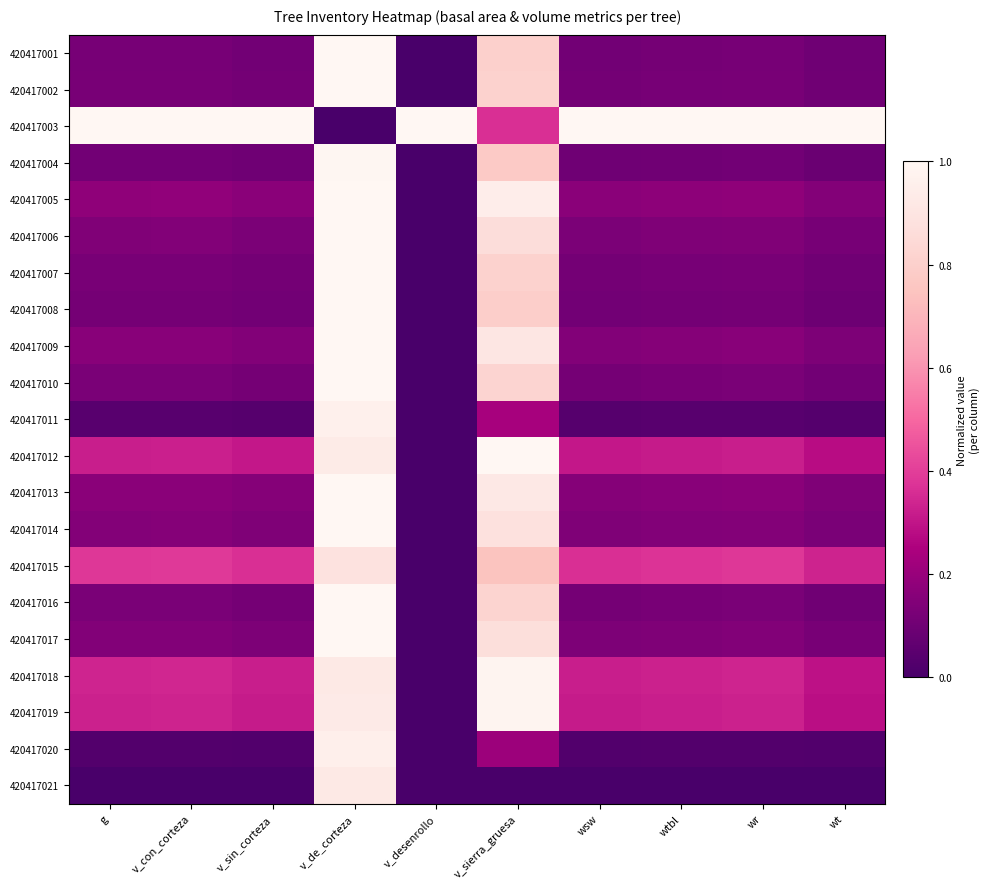

What is the total value across all series at g?

4.2